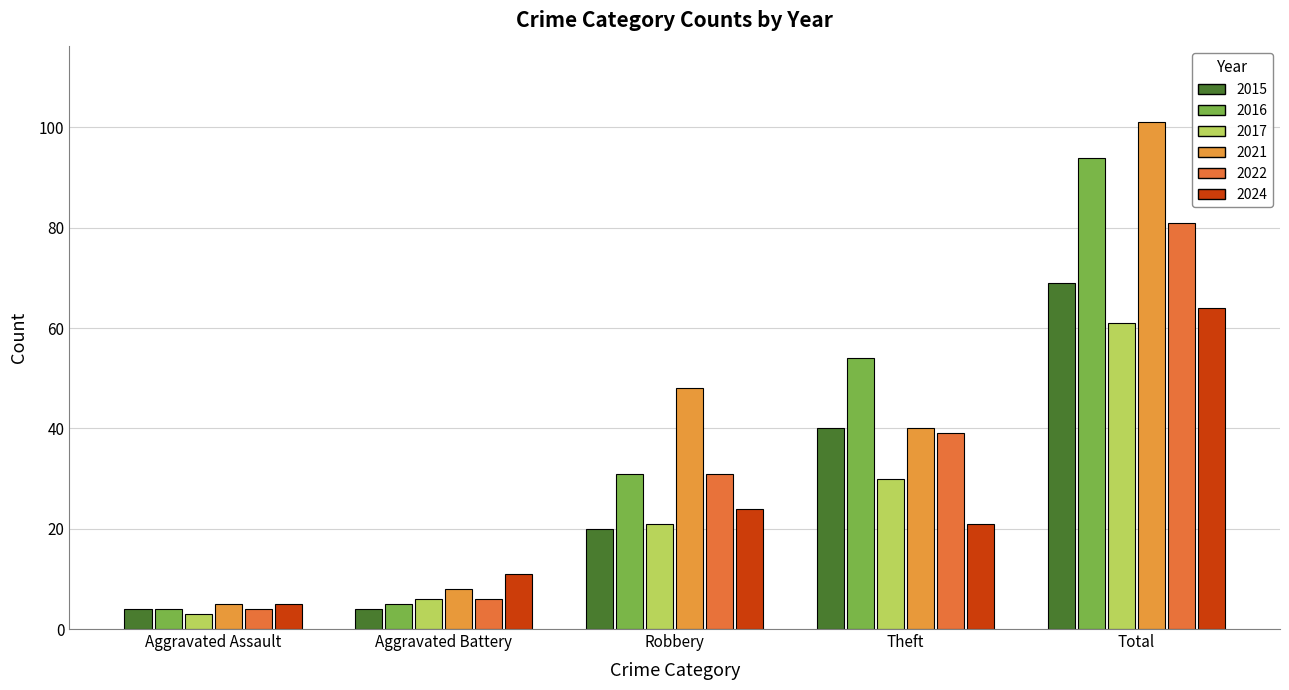

Reading right to left, transcribe all the data shown in this chart.

2015: Total=69	Theft=40	Robbery=20	Aggravated Battery=4	Aggravated Assault=4
2016: Total=94	Theft=54	Robbery=31	Aggravated Battery=5	Aggravated Assault=4
2017: Total=61	Theft=30	Robbery=21	Aggravated Battery=6	Aggravated Assault=3
2021: Total=101	Theft=40	Robbery=48	Aggravated Battery=8	Aggravated Assault=5
2022: Total=81	Theft=39	Robbery=31	Aggravated Battery=6	Aggravated Assault=4
2024: Total=64	Theft=21	Robbery=24	Aggravated Battery=11	Aggravated Assault=5